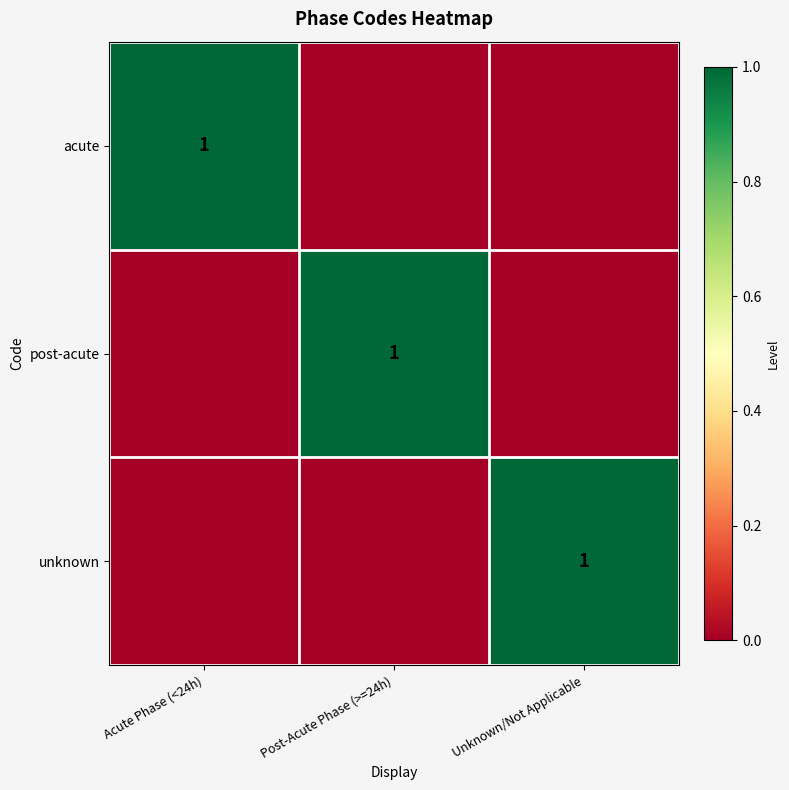

True or false: unknown has a value of 2 at Unknown/Not Applicable.

False